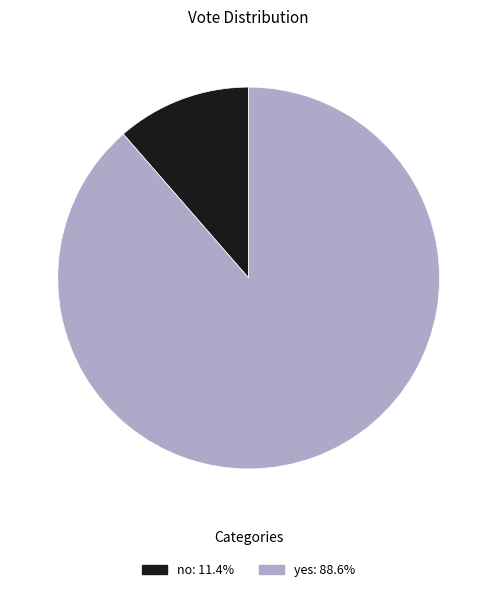

Approximately how many times larger is the value at yes compared to no?

7.8